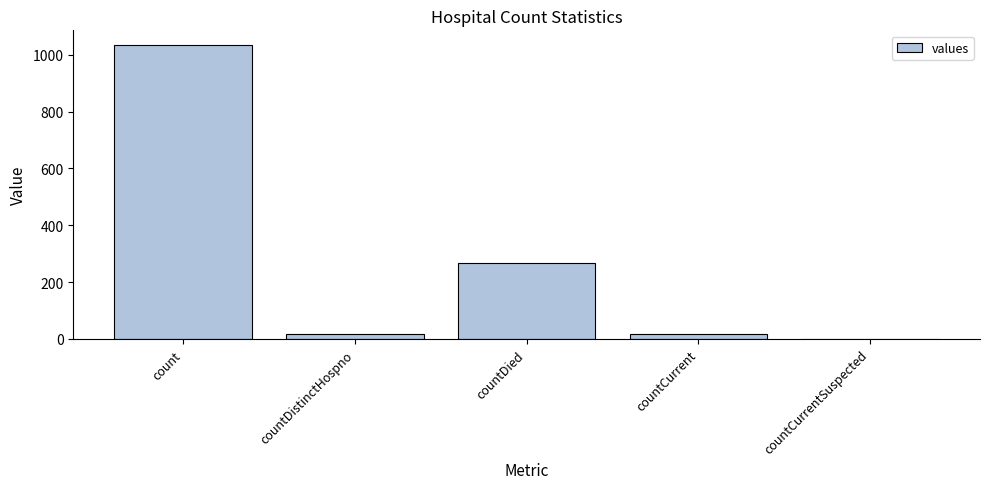

What is the sum of all values?

1334